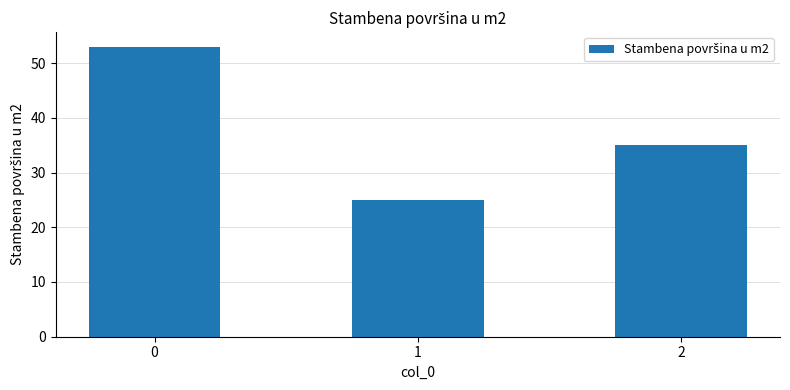

How many values are between 25 and 53?

3